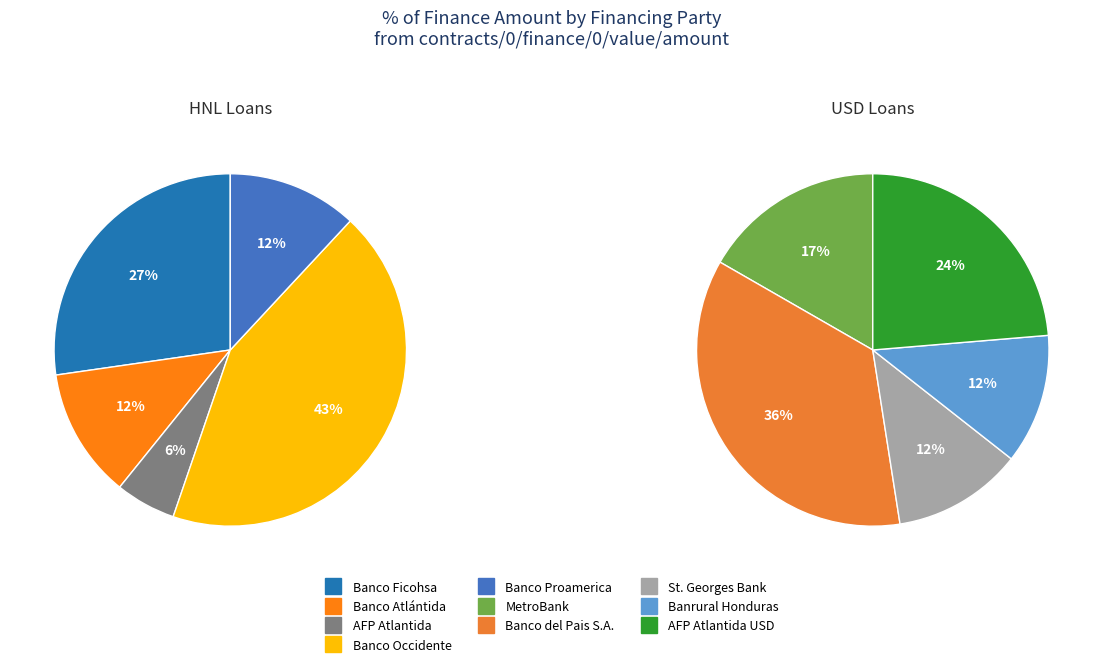

How many slices are in this pie chart?

10